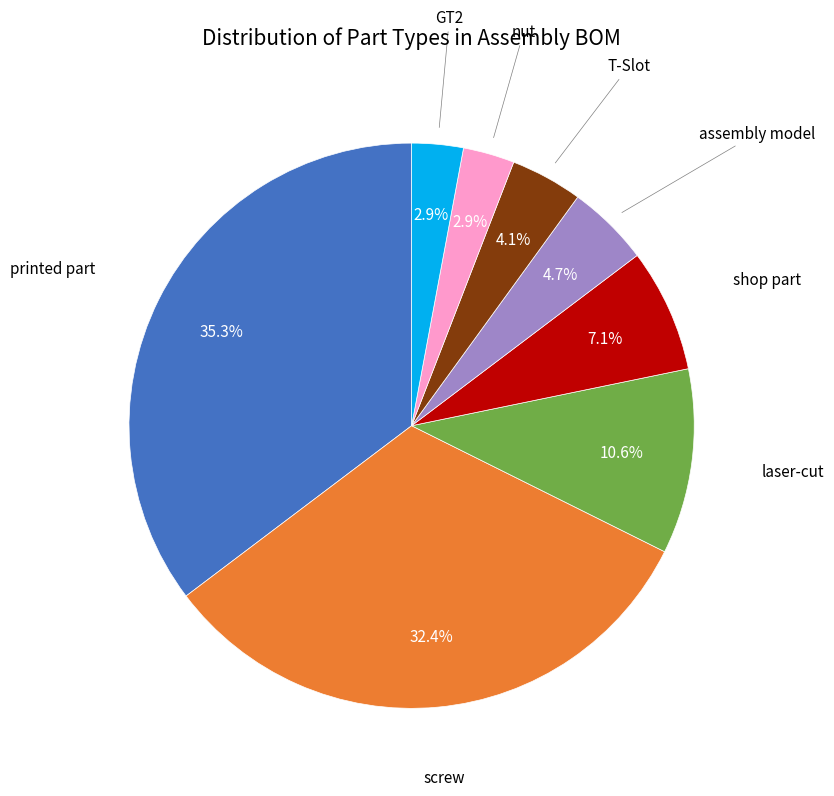

Is there any slice that represents more than half of the pie?

No